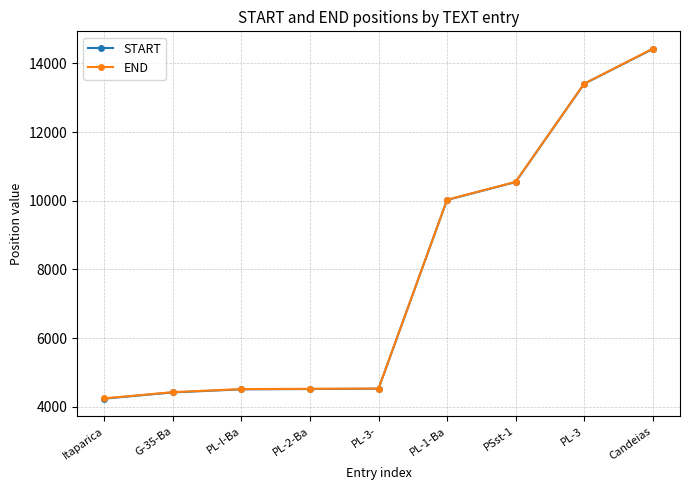

What is the spread (max minus min) of values at PL-1-Ba?

7